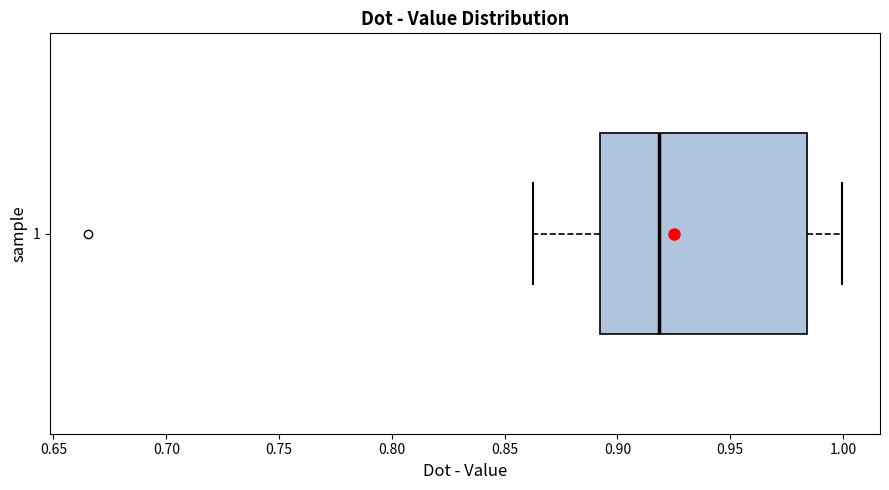

Read this box plot against the x-axis: the position of the median line, the range covered by the box, and the ends of both whiskers. The values are not printed on the chart, so give them approximately, as read against the axis.

median 0.920, box 0.890 to 0.985, whiskers 0.865 to 1.000